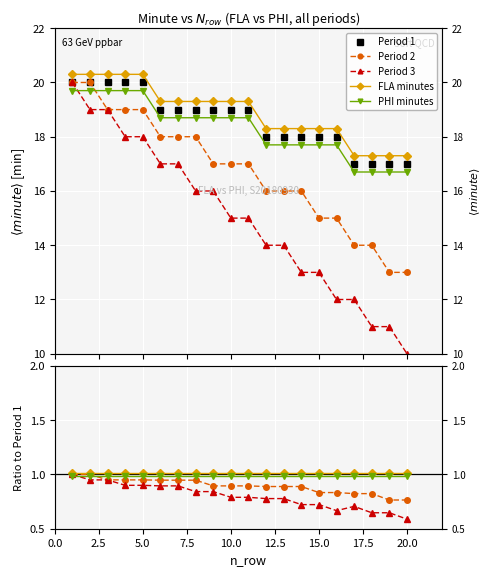

How many Period 3 values are between 13 and 18?

12